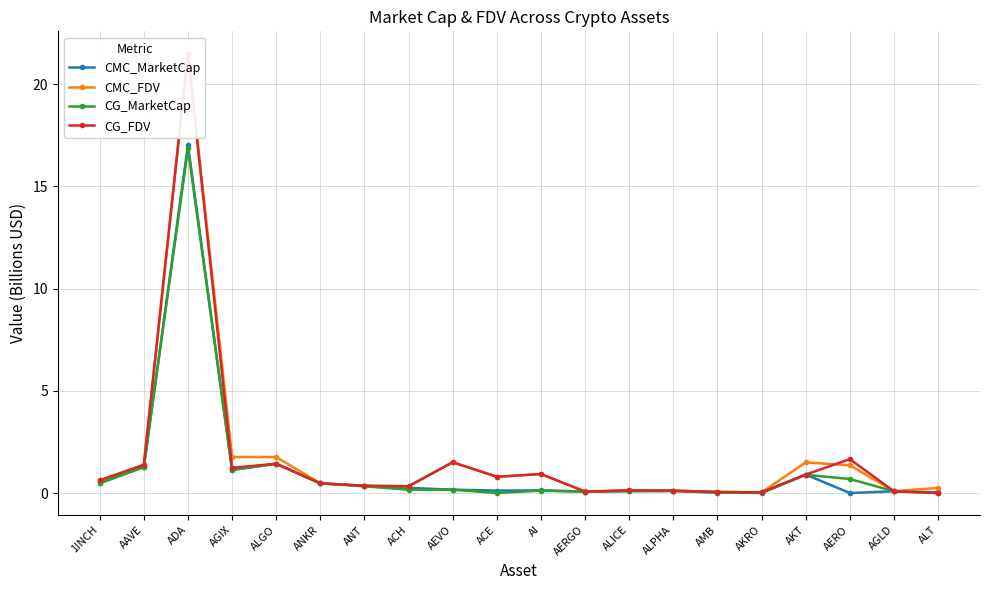

How many values in the CG_MarketCap series exceed 0?

18